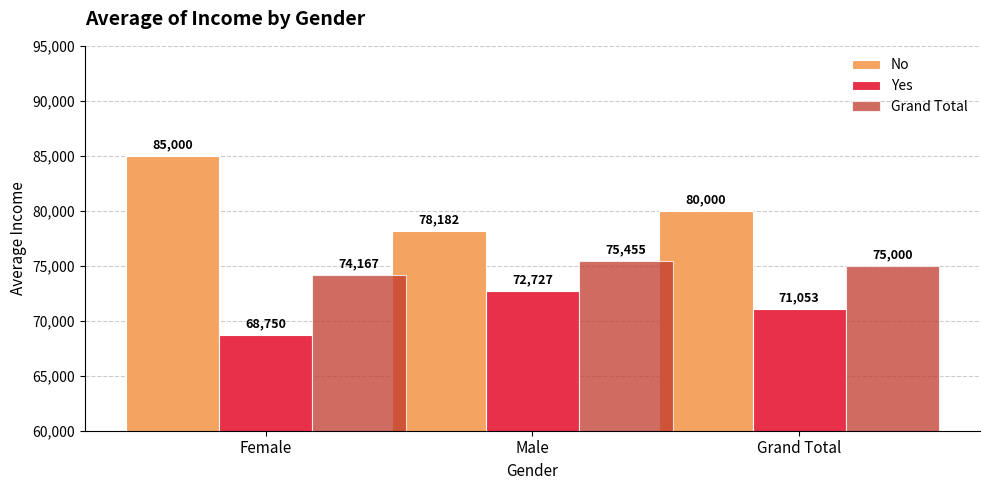

What is the minimum value shown in the chart?

68750.0